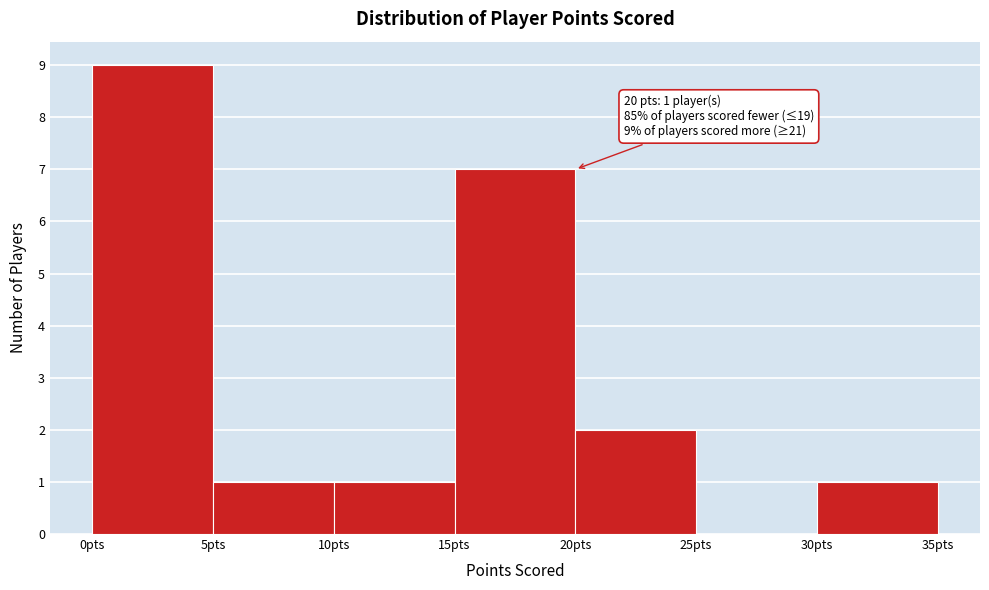

Which range on the x-axis has the tallest bar?

0 to 5